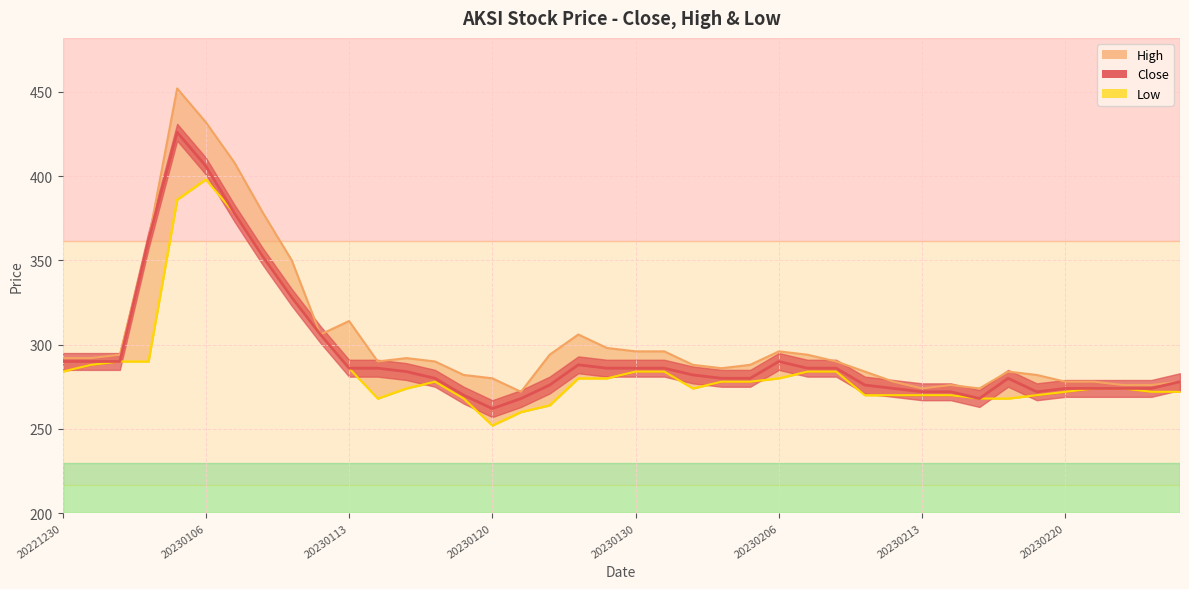

What is the total value across all series at 20230127?

864